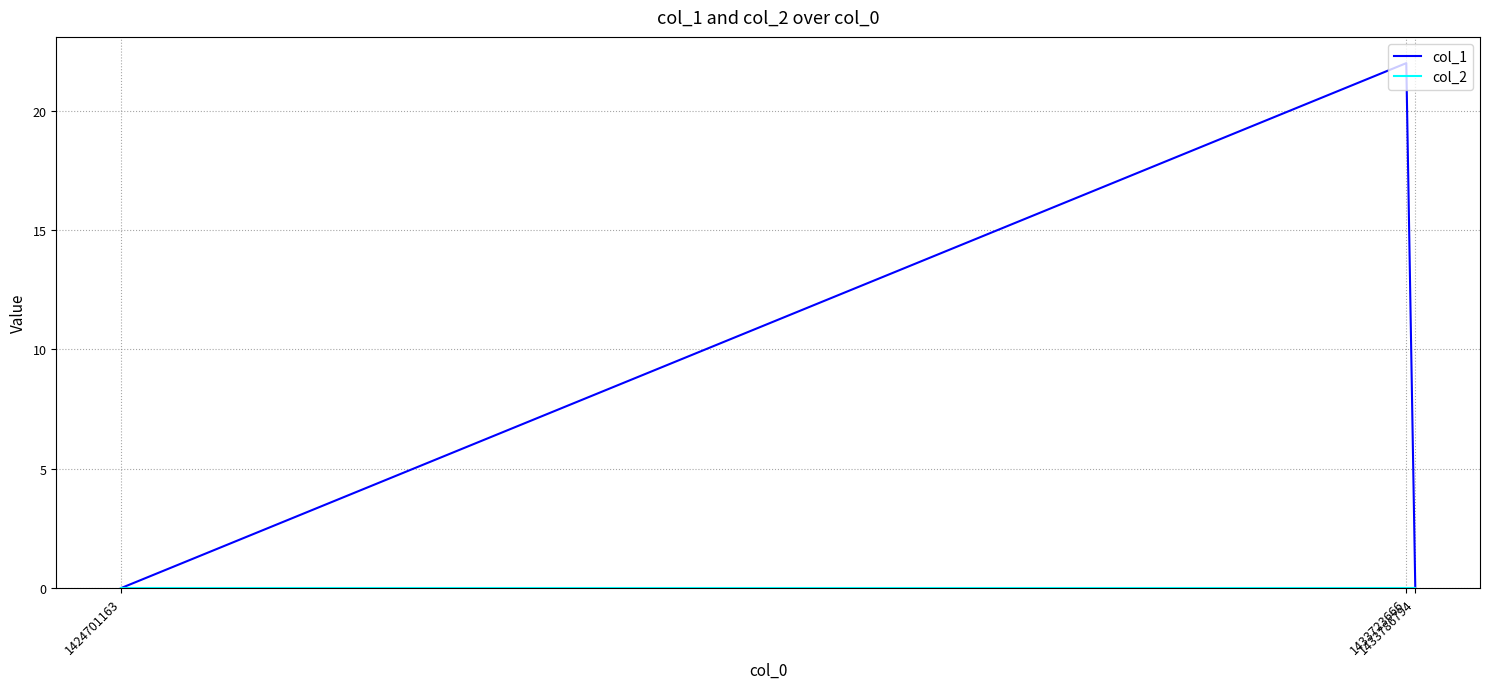

Which series has the largest range (max minus min)?

col_1